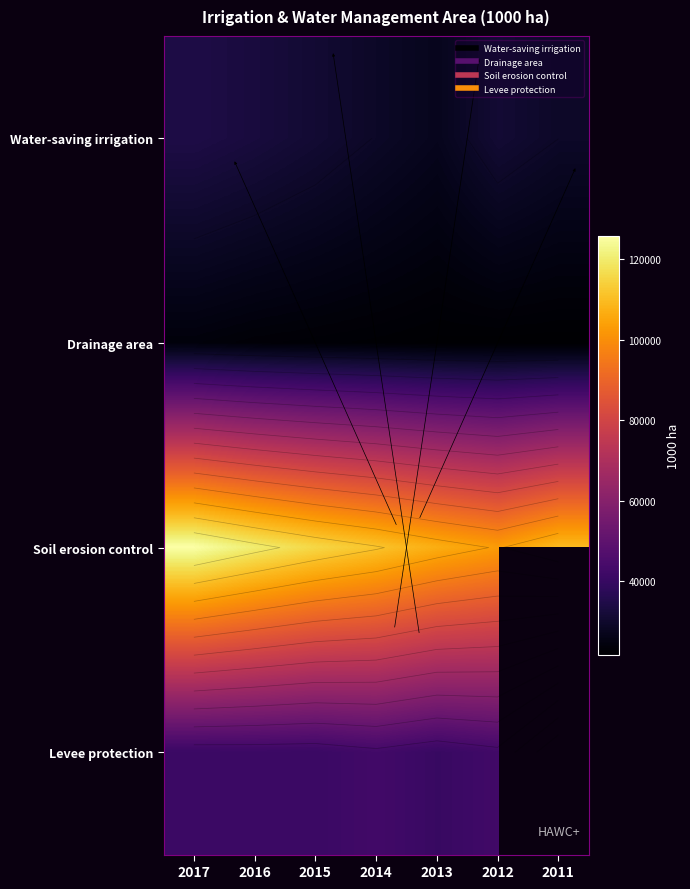

What is the minimum value for Water-saving irrigation?

27109.0